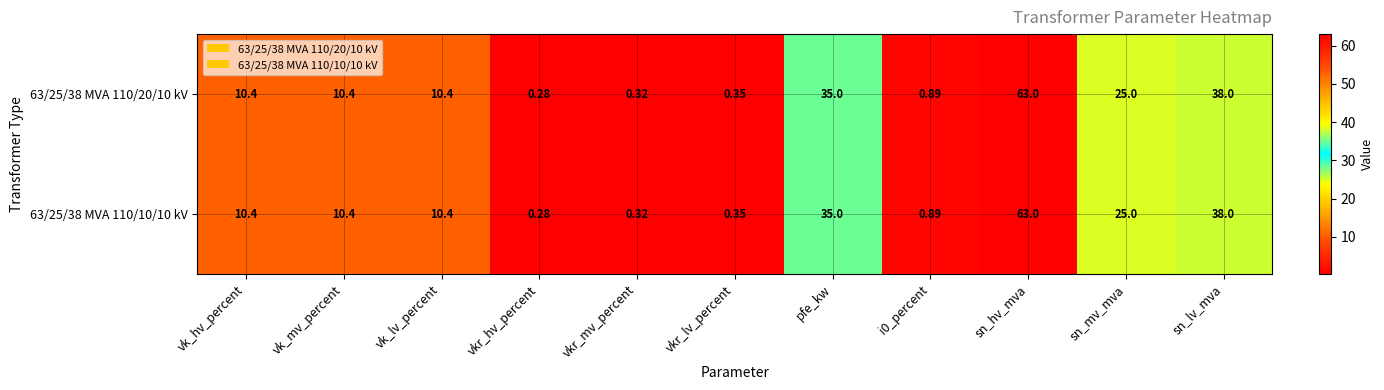

Which label corresponds to the largest value in the chart?

sn_hv_mva